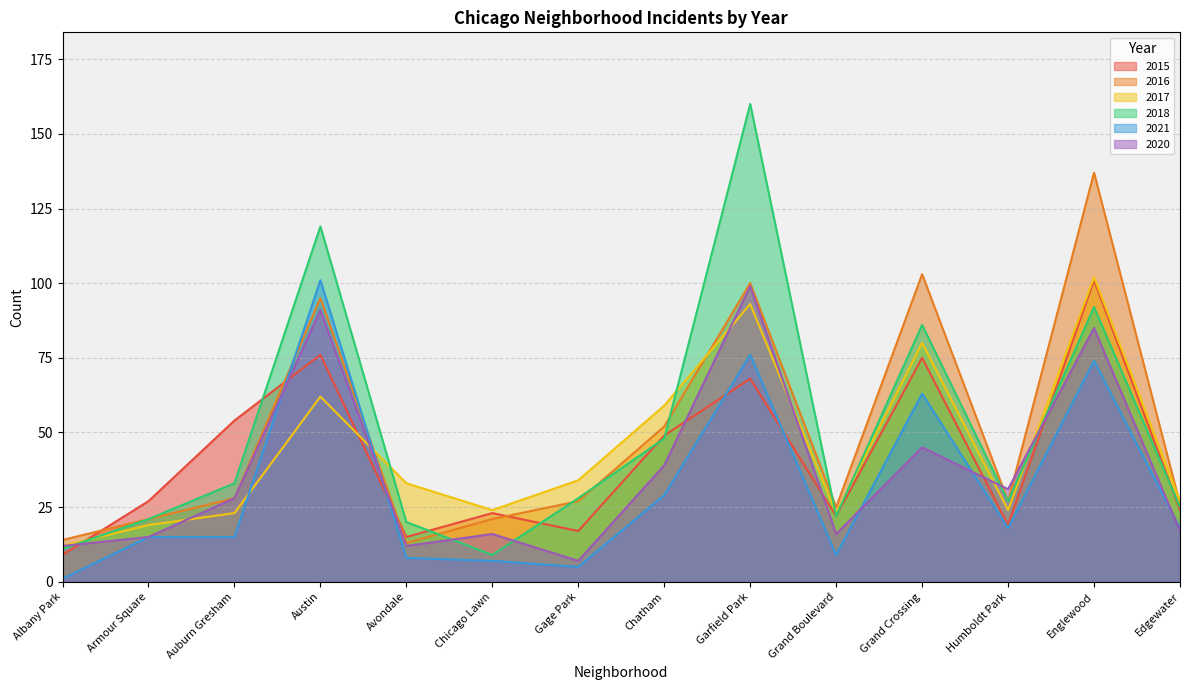

Where is 2015 nearest to the value 55?

Auburn Gresham